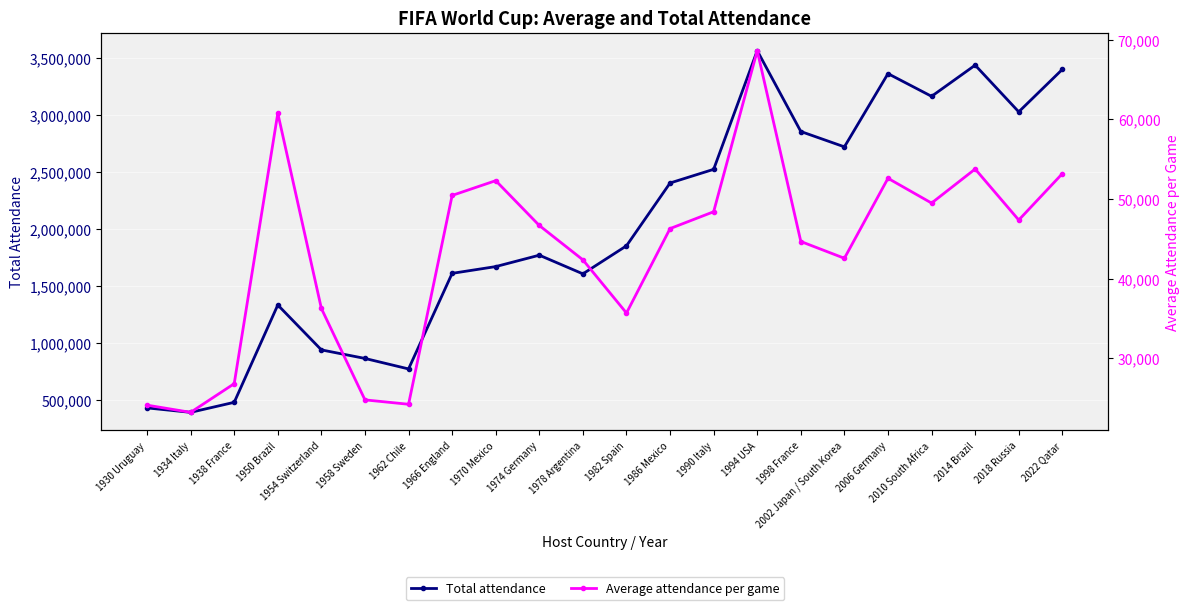

At which category is the sum across all series the highest?

1994 USA